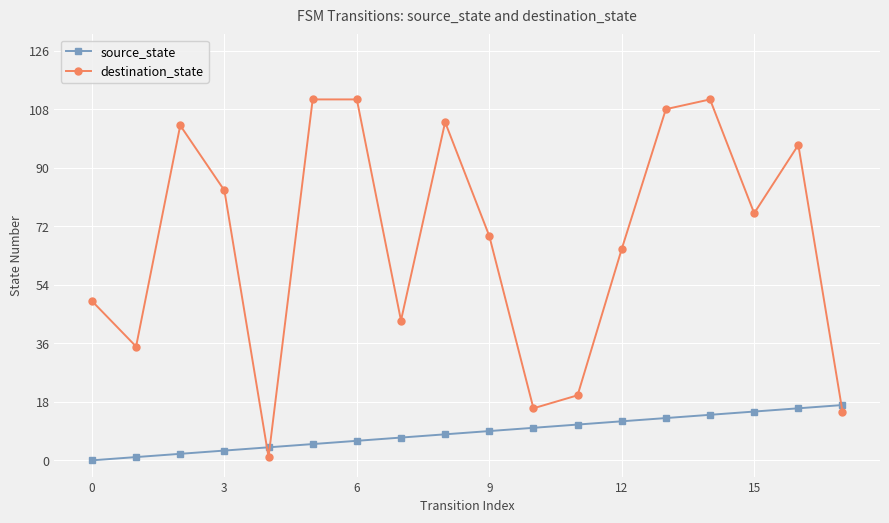

Reading left to right, what are all the values shown in this chart?

source_state: 0	1	2	3	4	5	6	7	8	9	10	11	12	13	14	15	16	17
destination_state: 49	35	103	83	1	111	111	43	104	69	16	20	65	108	111	76	97	15